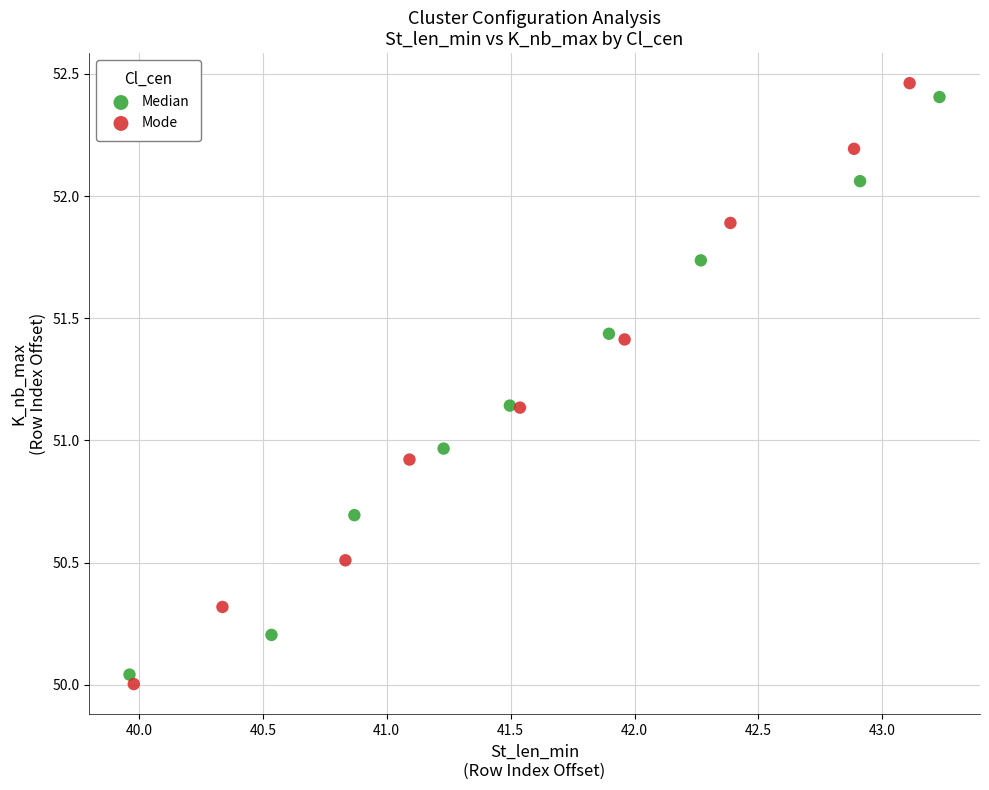

What are all the series names shown in the legend?

Median, Mode